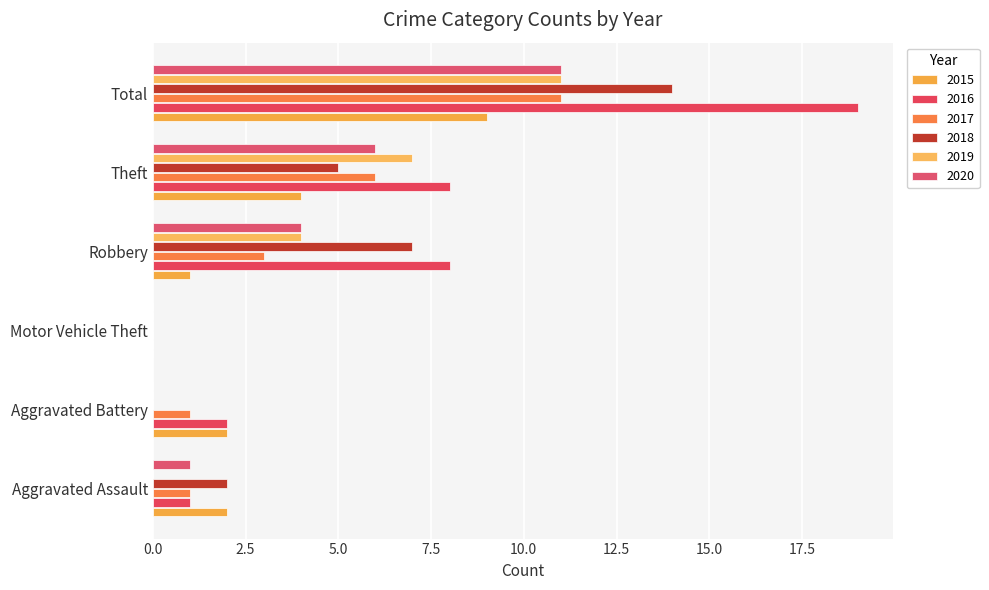

How many values in 2016 are above zero?

5